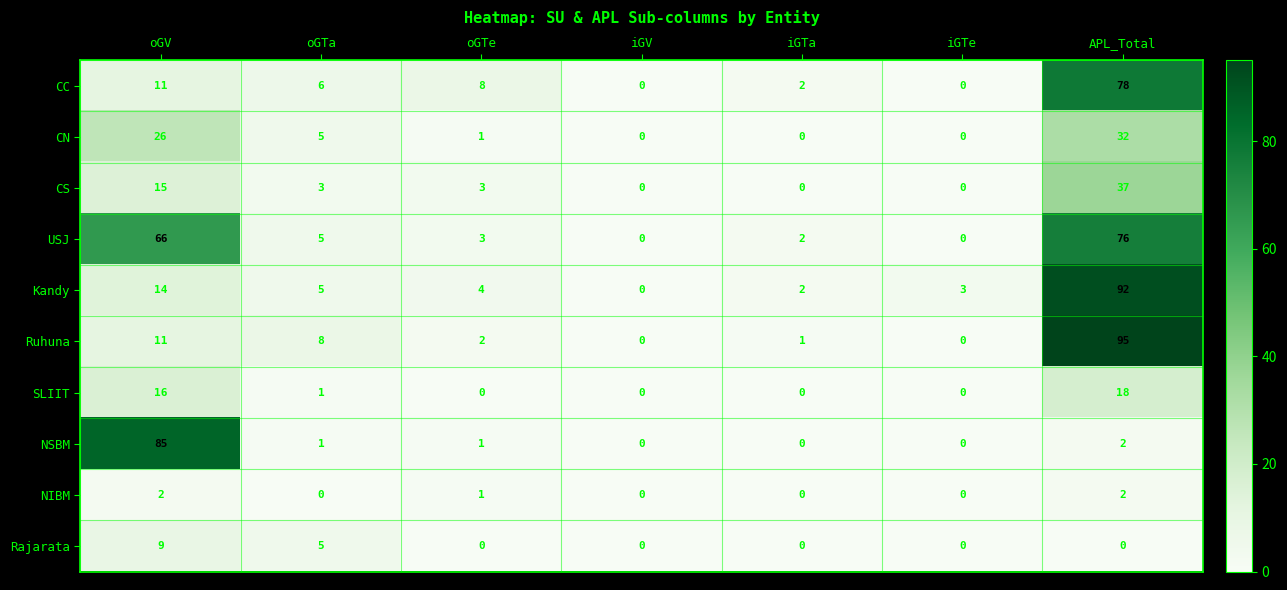

How many data points does each series have?

7